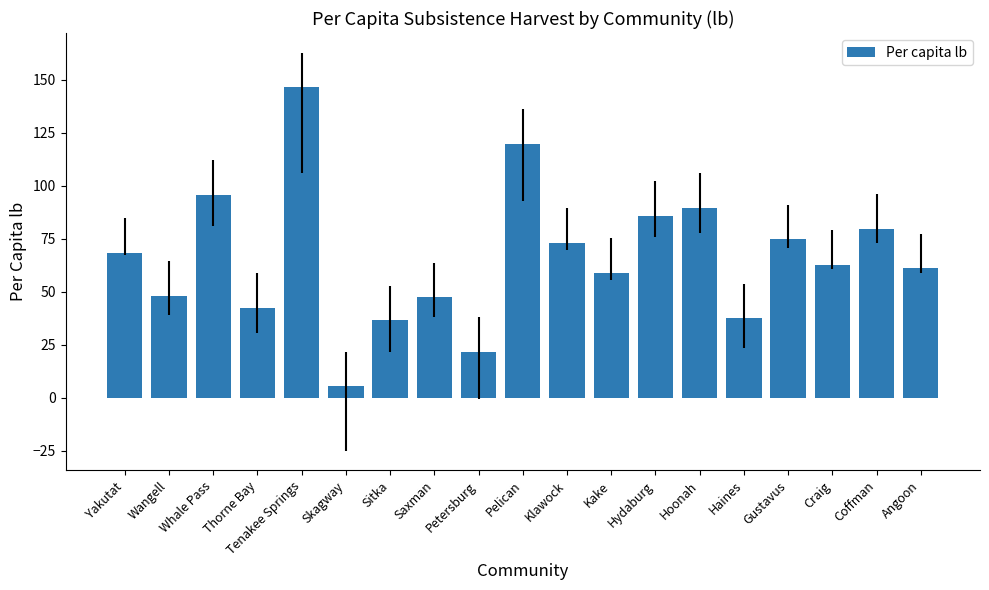

How many bars are there in total?

19